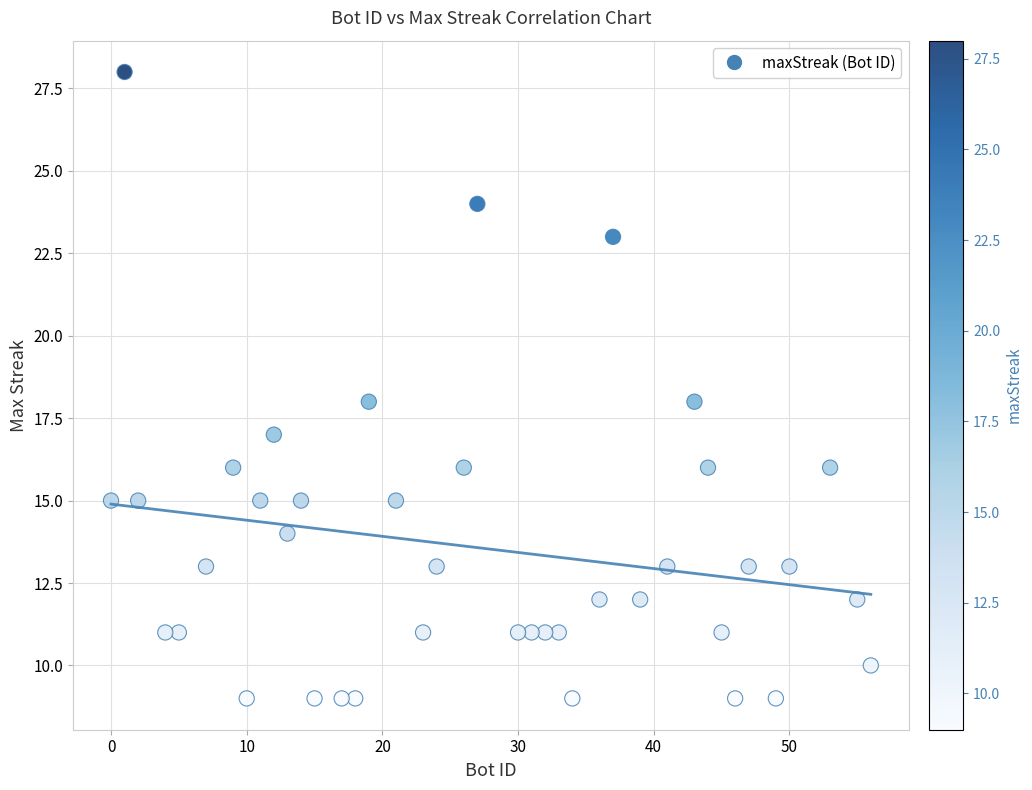

What is the range of Y values (max minus min)?

19